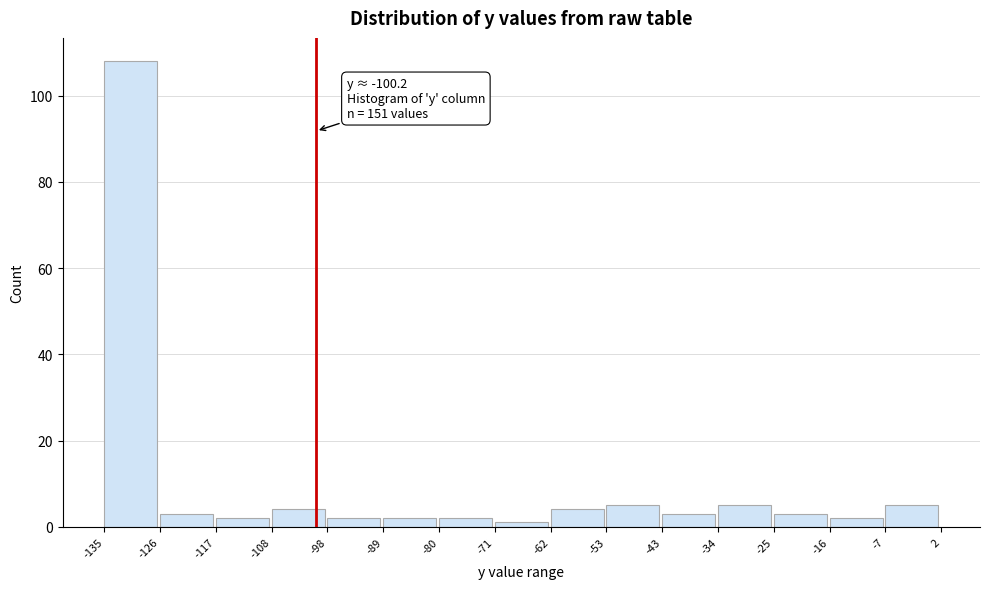

Over which range of the x-axis is the bar tallest?

-135 to -126